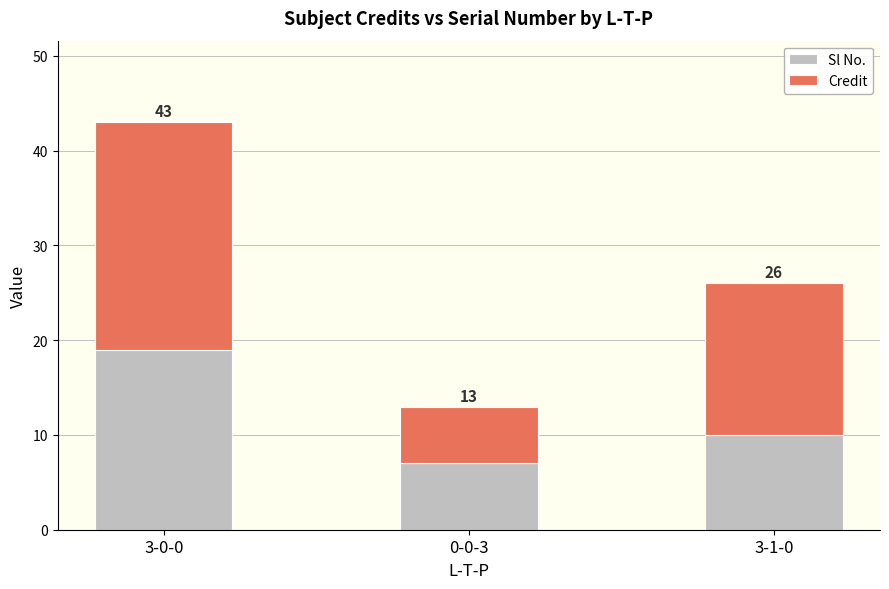

At which label is Sl No. closest to 13?

3-1-0